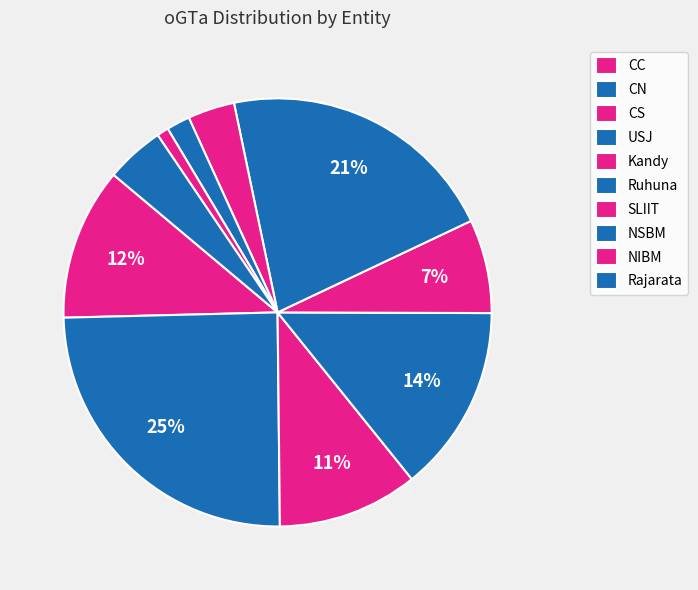

Count the number of slices in the pie.

10